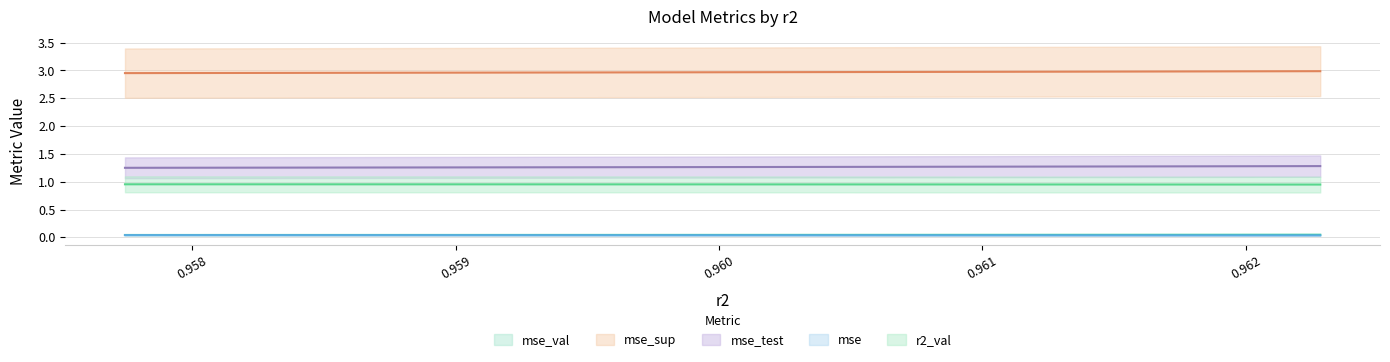

Which series has the largest range (max minus min)?

mse_sup